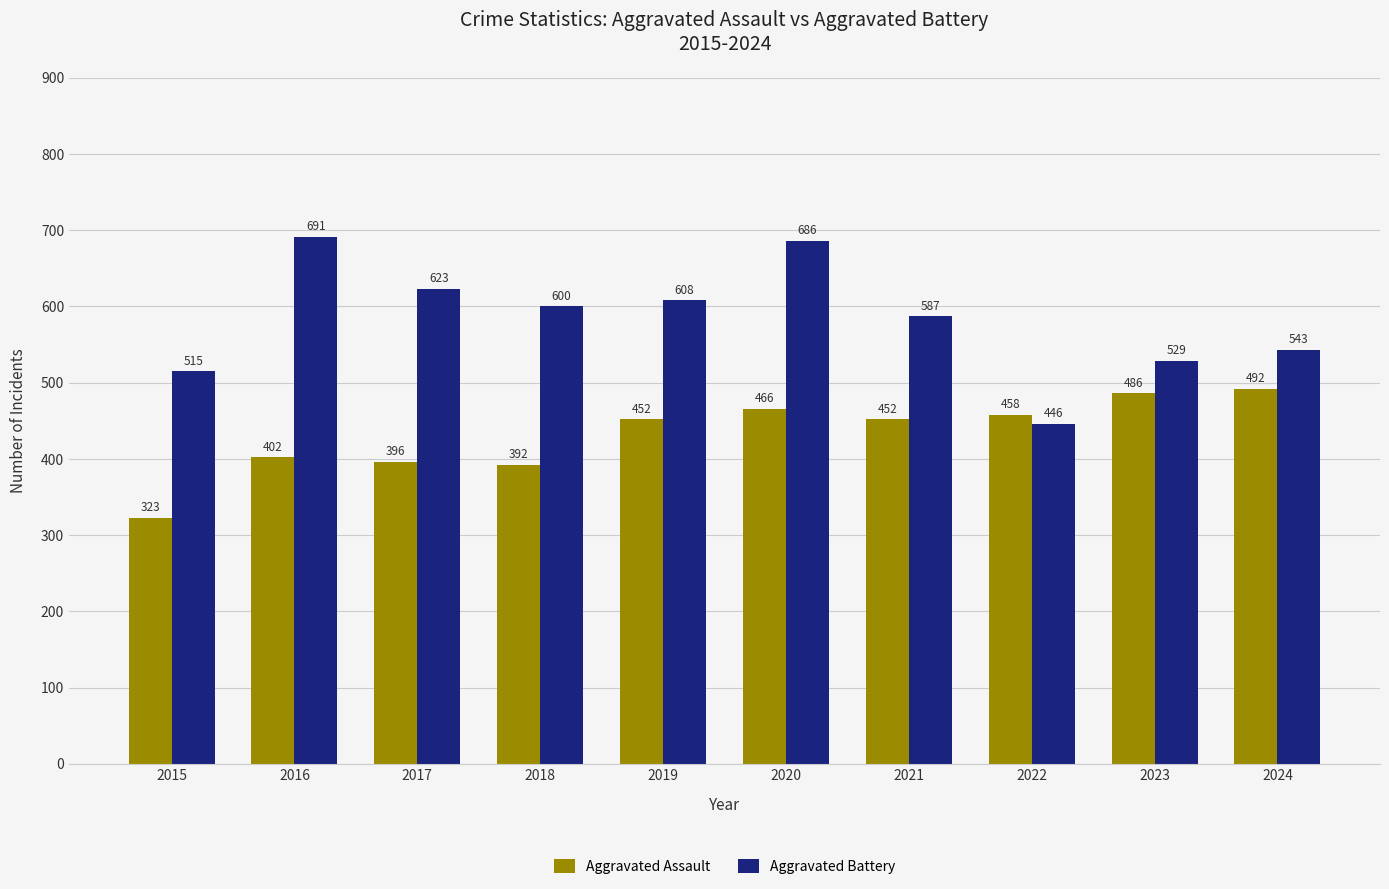

At which label does Aggravated Assault reach its minimum?

2015